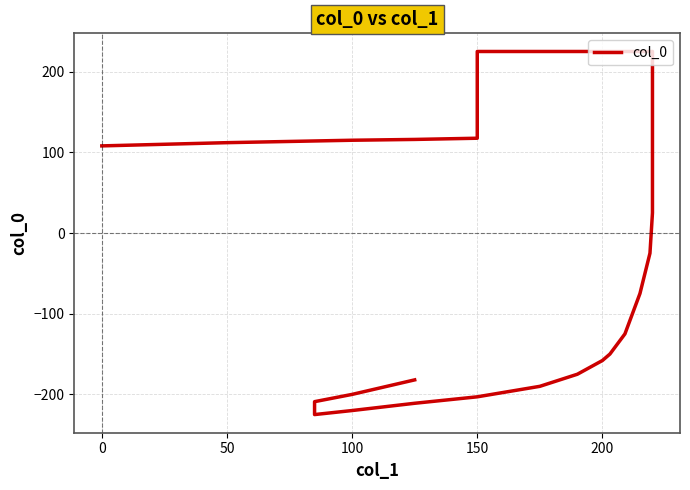

What is the greatest value displayed?

225.0